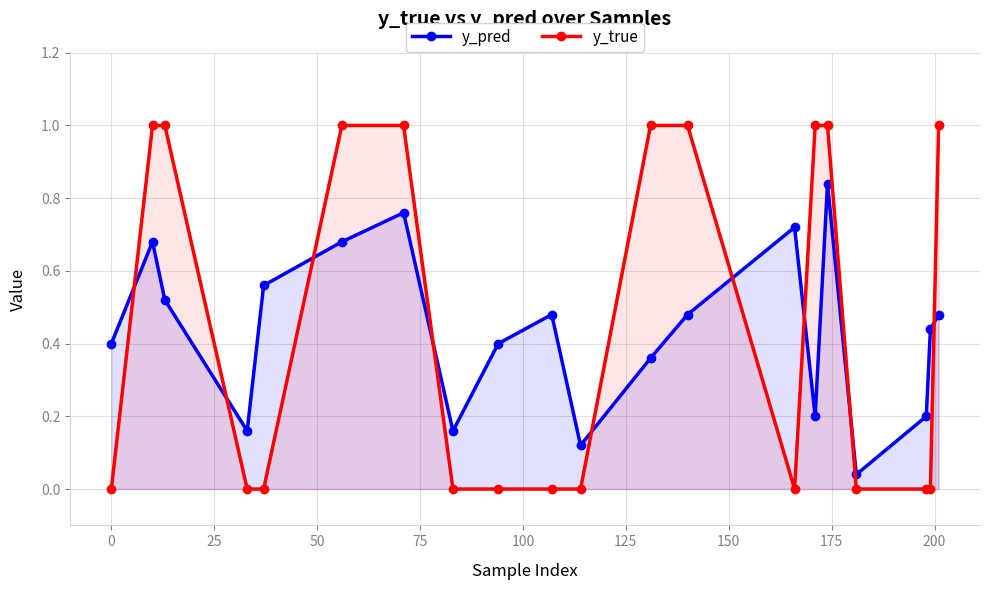

After their last crossing, which series has the higher values: y_pred or y_true?

y_true